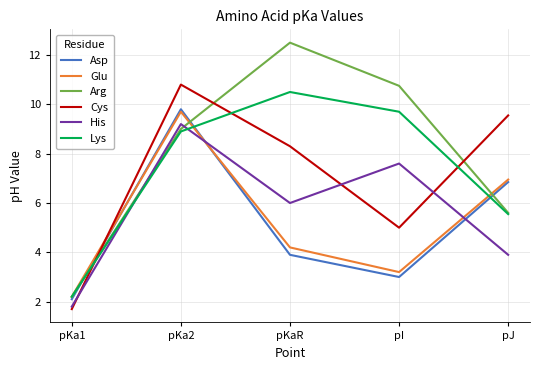

What is the greatest value displayed?

12.5